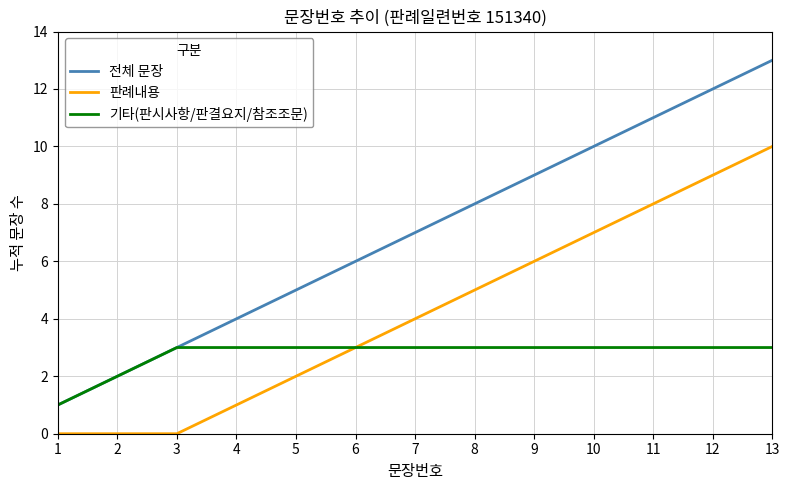

At which category is the sum across all series the highest?

13